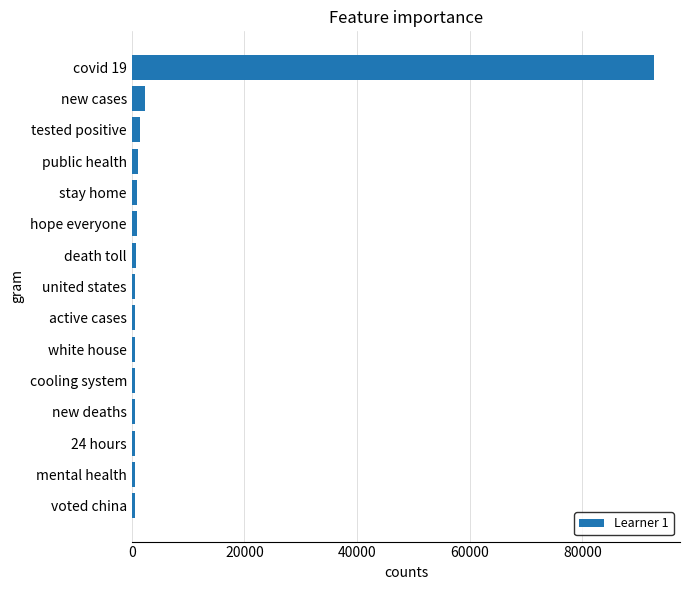

What is the sum of all values?

104823